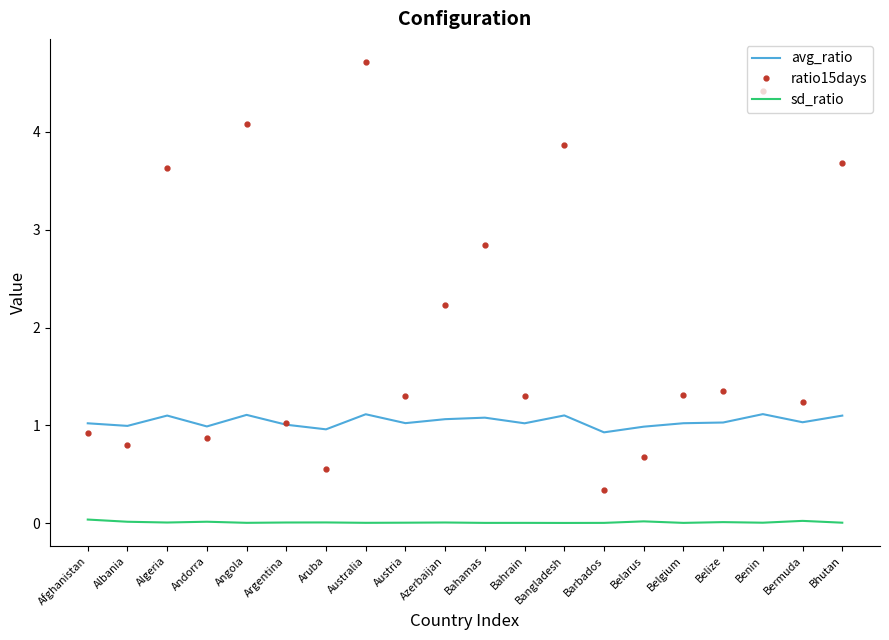

Is it true that avg_ratio equals 0.4 at Andorra?

False